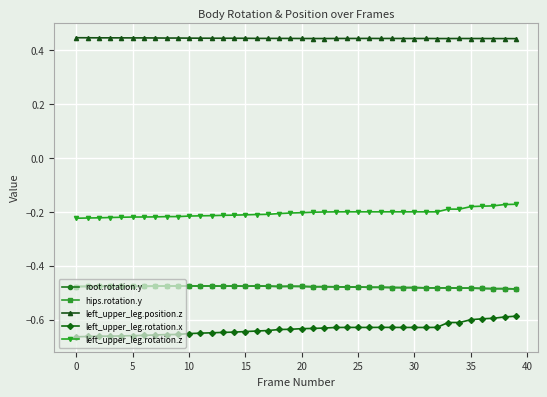

Is this an area chart (filled region under the line)?

No